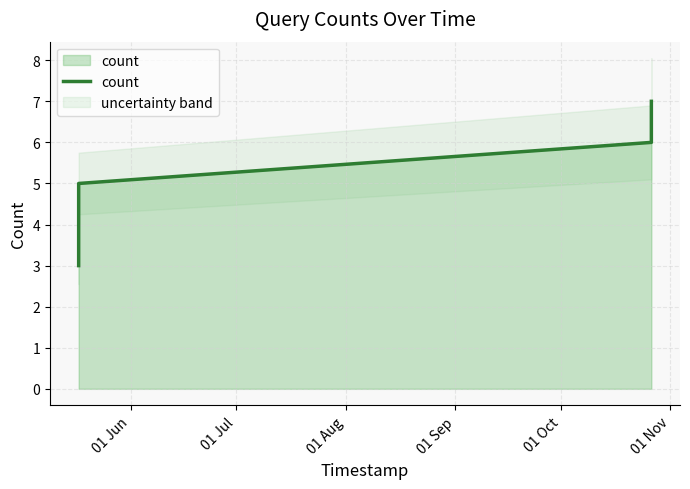

Reading left to right, what are all the values shown in this chart?

3	4	5	6	7